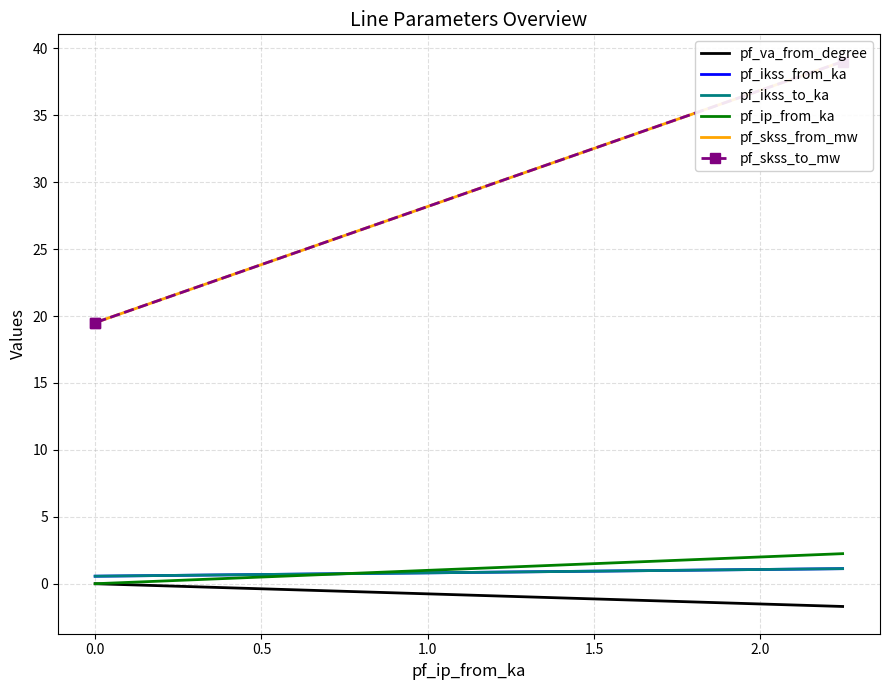

Which has a higher value, −0.5 or 0.5?

0.5